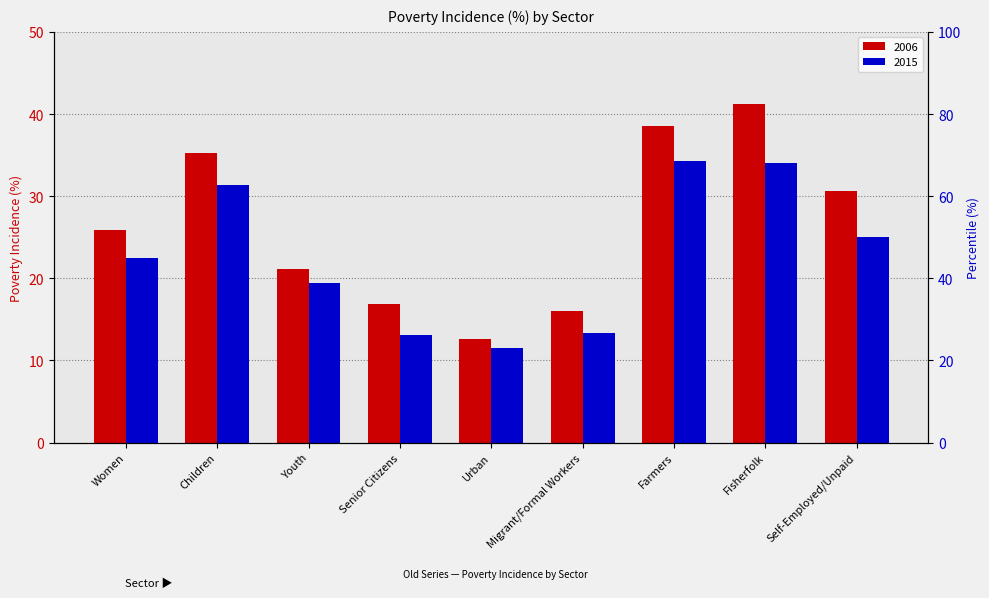

What is the difference between the maximum and minimum values in the 2006 series?

28.5